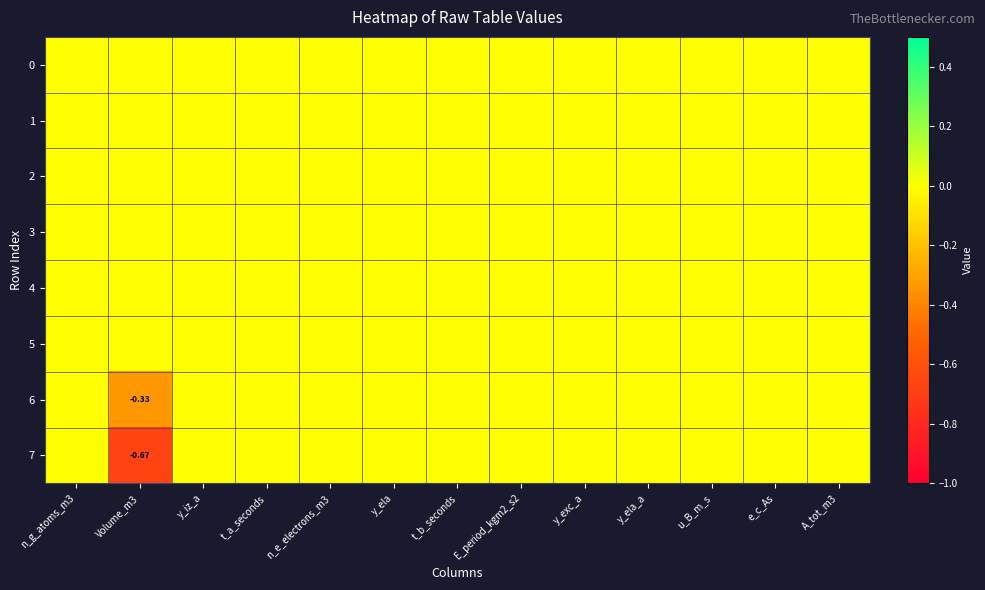

Which category has the highest value across all series?

n_g_atoms_m3